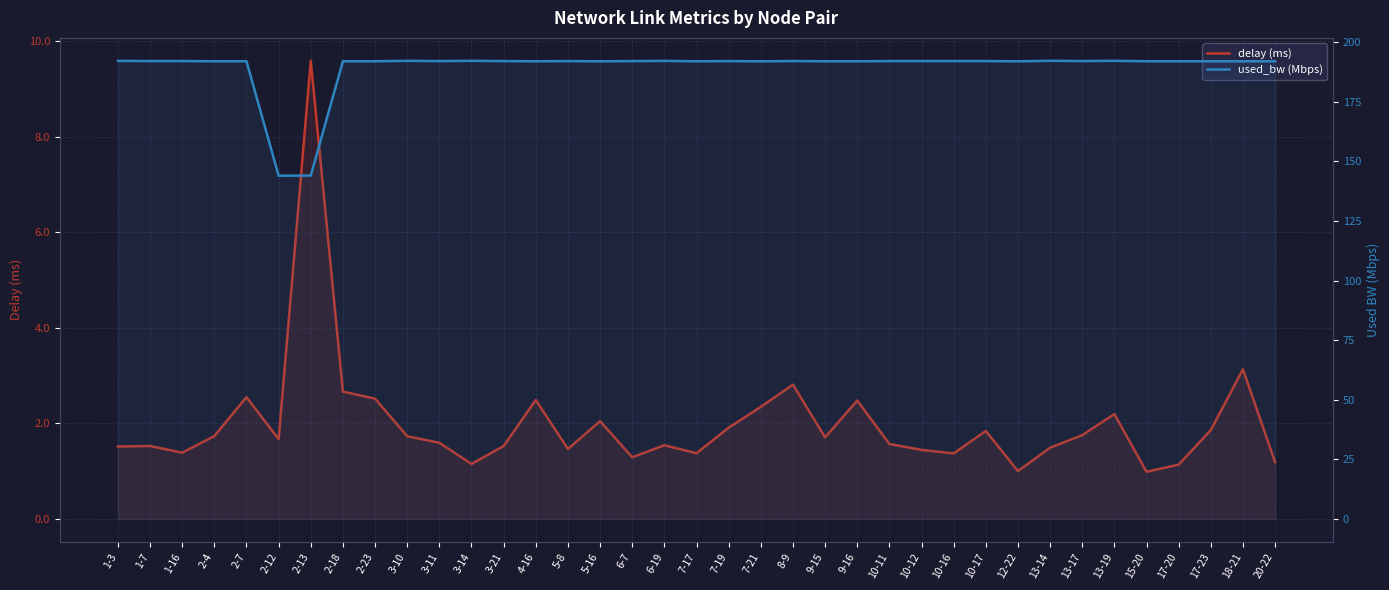

What is the average value of the delay (ms) series?

2.0